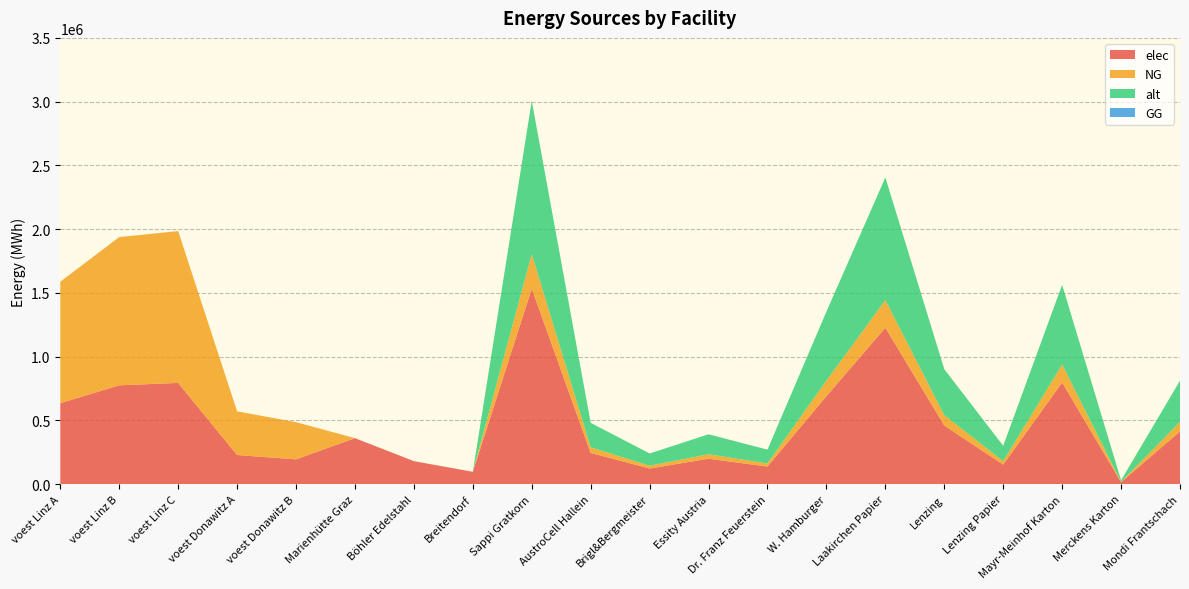

Reading left to right, list all the values displayed in this chart.

elec: voest Linz A=635096.3	voest Linz B=775087.4	voest Linz C=793870.4	voest Donawitz A=228411.3	voest Donawitz B=194392.6	Marienhütte Graz=360800.0	Böhler Edelstahl=180400.0	Breitendorf=96800.0	Sappi Gratkorn=1533400.0	AustroCell Hallein=245344.0	Brigl&Bergmeister=122672.0	Essity Austria=199342.0	Dr. Franz Feuerstein=138006.0	W. Hamburger=690030.0	Laakirchen Papier=1226720.0	Lenzing=460020.0	Lenzing Papier=153340.0	Mayr-Meinhof Karton=797368.0	Merckens Karton=15334.0	Mondi Frantschach=414018.0
NG: voest Linz A=952644.4	voest Linz B=1162631.2	voest Linz C=1190805.6	voest Donawitz A=342616.9	voest Donawitz B=291588.9	Marienhütte Graz=0.0	Böhler Edelstahl=0.0	Breitendorf=0.0	Sappi Gratkorn=270600.0	AustroCell Hallein=43296.0	Brigl&Bergmeister=21648.0	Essity Austria=35178.0	Dr. Franz Feuerstein=24354.0	W. Hamburger=121770.0	Laakirchen Papier=216480.0	Lenzing=81180.0	Lenzing Papier=27060.0	Mayr-Meinhof Karton=140712.0	Merckens Karton=2706.0	Mondi Frantschach=73062.0
alt: voest Linz A=0.0	voest Linz B=0.0	voest Linz C=0.0	voest Donawitz A=0.0	voest Donawitz B=0.0	Marienhütte Graz=0.0	Böhler Edelstahl=0.0	Breitendorf=0.0	Sappi Gratkorn=1202666.7	AustroCell Hallein=192426.7	Brigl&Bergmeister=96213.3	Essity Austria=156346.7	Dr. Franz Feuerstein=108240.0	W. Hamburger=541200.0	Laakirchen Papier=962133.3	Lenzing=360800.0	Lenzing Papier=120266.7	Mayr-Meinhof Karton=625386.7	Merckens Karton=12026.7	Mondi Frantschach=324720.0
GG: voest Linz A=0.0	voest Linz B=0.0	voest Linz C=0.0	voest Donawitz A=0.0	voest Donawitz B=0.0	Marienhütte Graz=0.0	Böhler Edelstahl=0.0	Breitendorf=0.0	Sappi Gratkorn=0.0	AustroCell Hallein=0.0	Brigl&Bergmeister=0.0	Essity Austria=0.0	Dr. Franz Feuerstein=0.0	W. Hamburger=0.0	Laakirchen Papier=0.0	Lenzing=0.0	Lenzing Papier=0.0	Mayr-Meinhof Karton=0.0	Merckens Karton=0.0	Mondi Frantschach=0.0